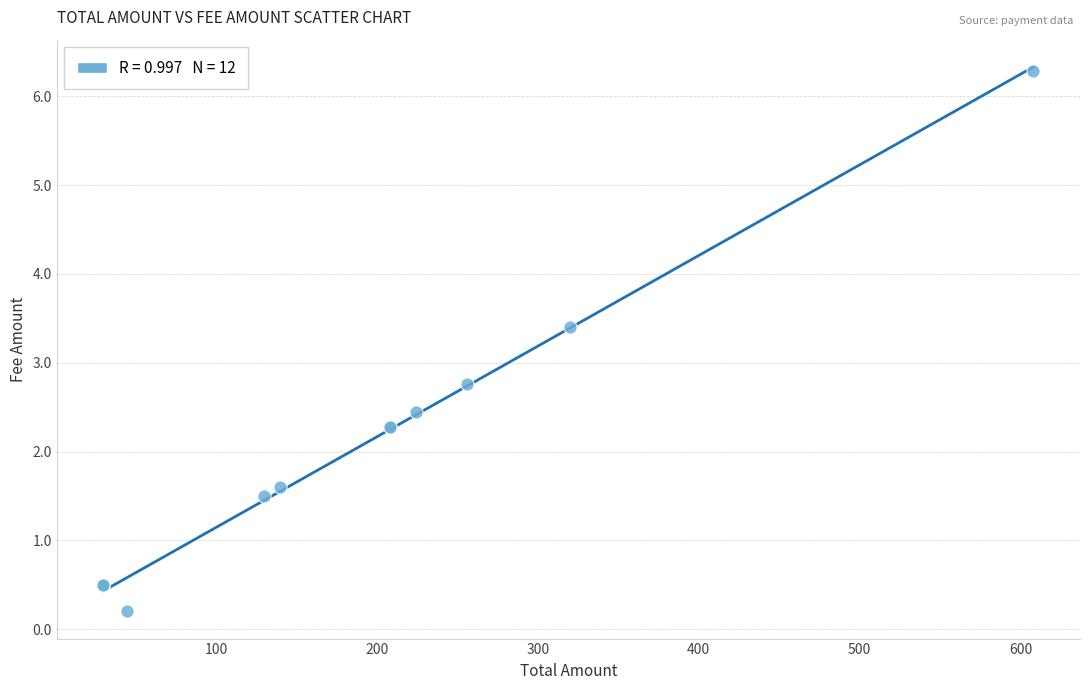

What Y value in the scatter plot is closest to 3?

2.8